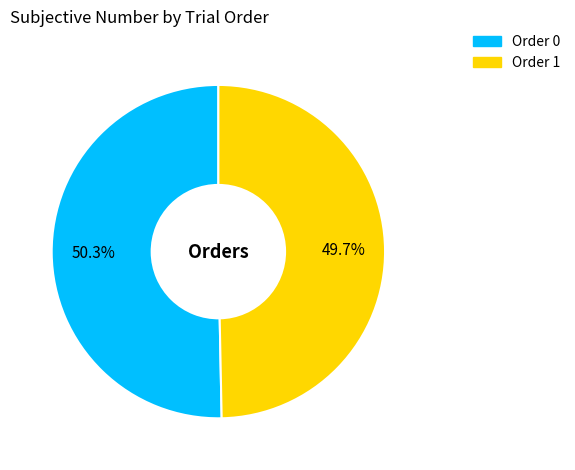

Is there a majority slice in this chart?

Yes